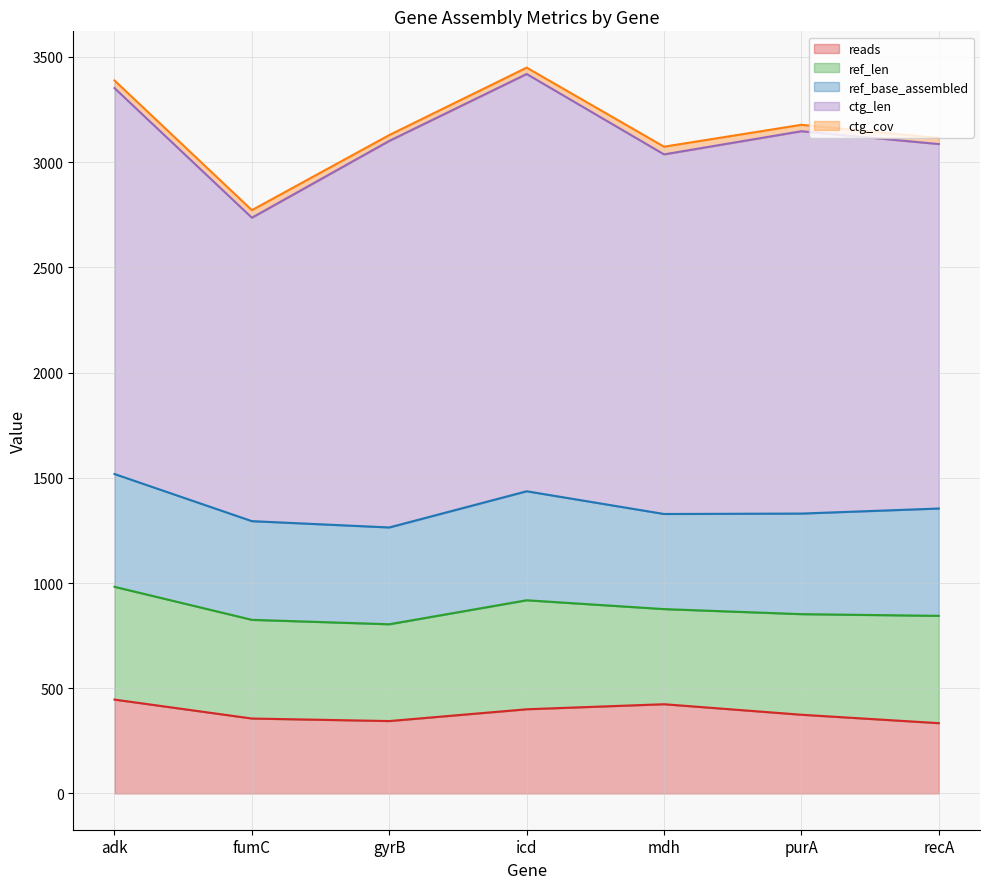

What is the difference between the maximum and second lowest values in the ctg_len series?

274.0